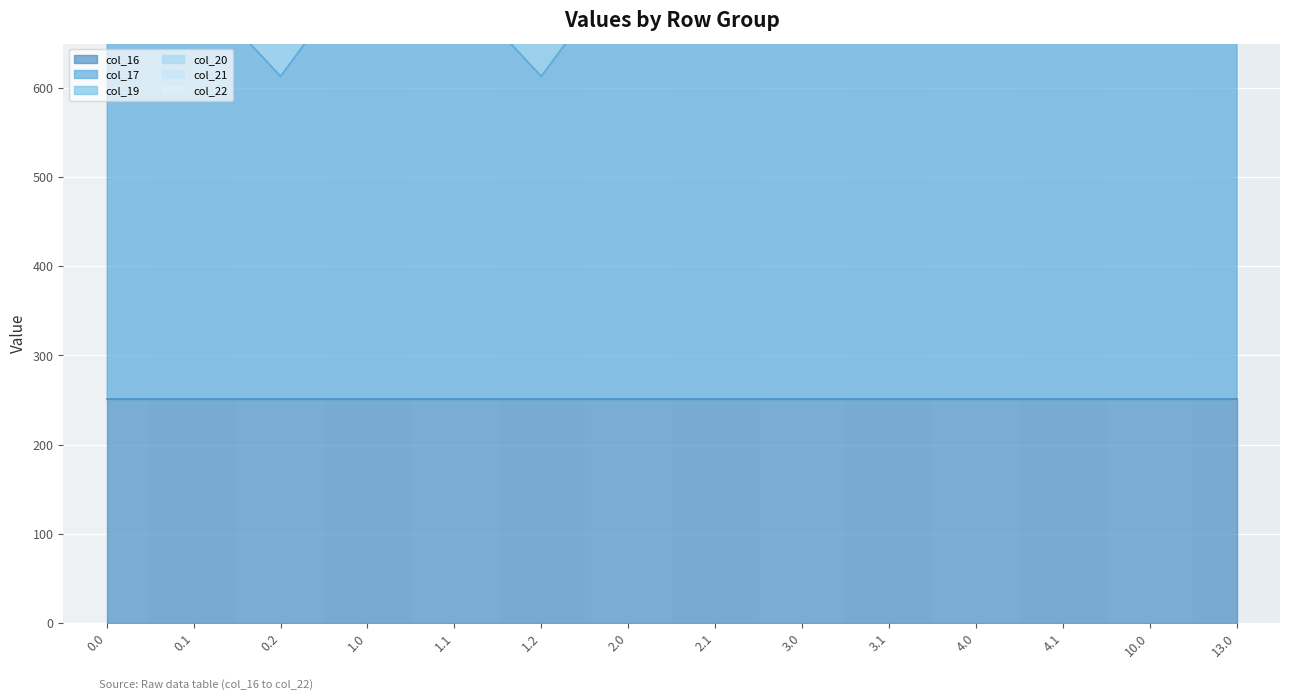

The col_22 series shows 764.2 at 0.2. True or false?

True